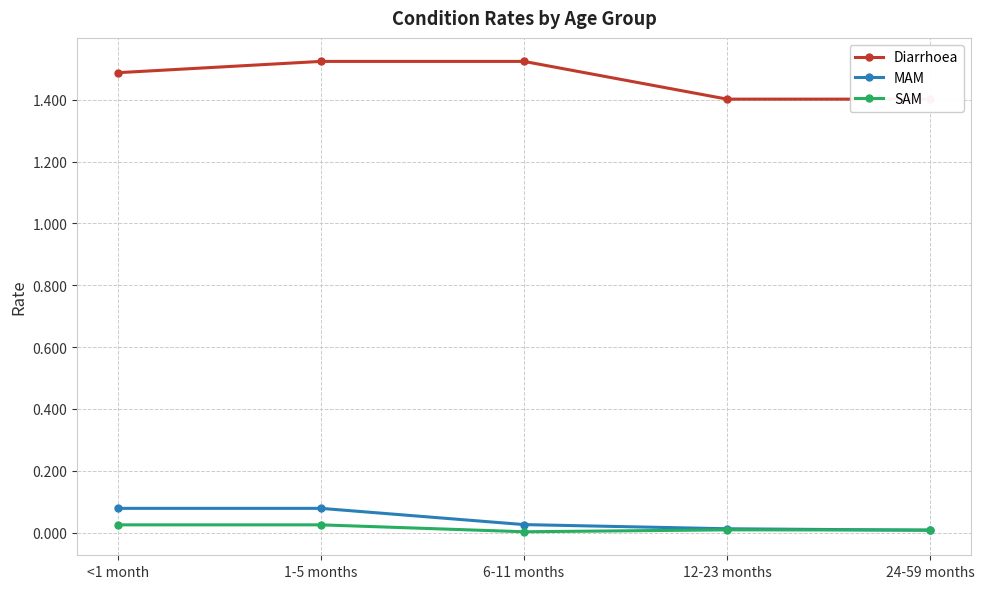

How many series are shown in this chart?

3